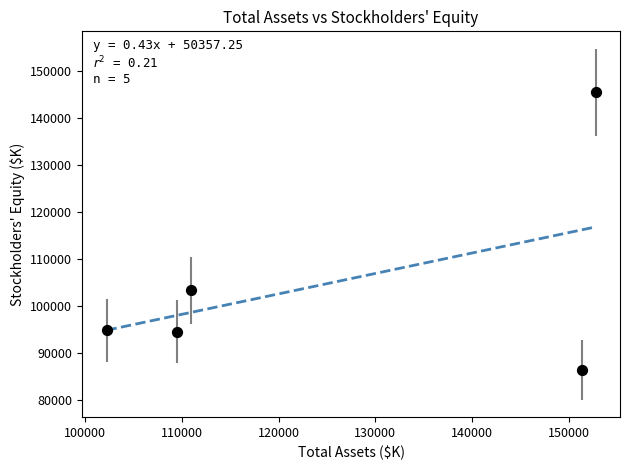

What Y value in the scatter plot is closest to 115858?

103248